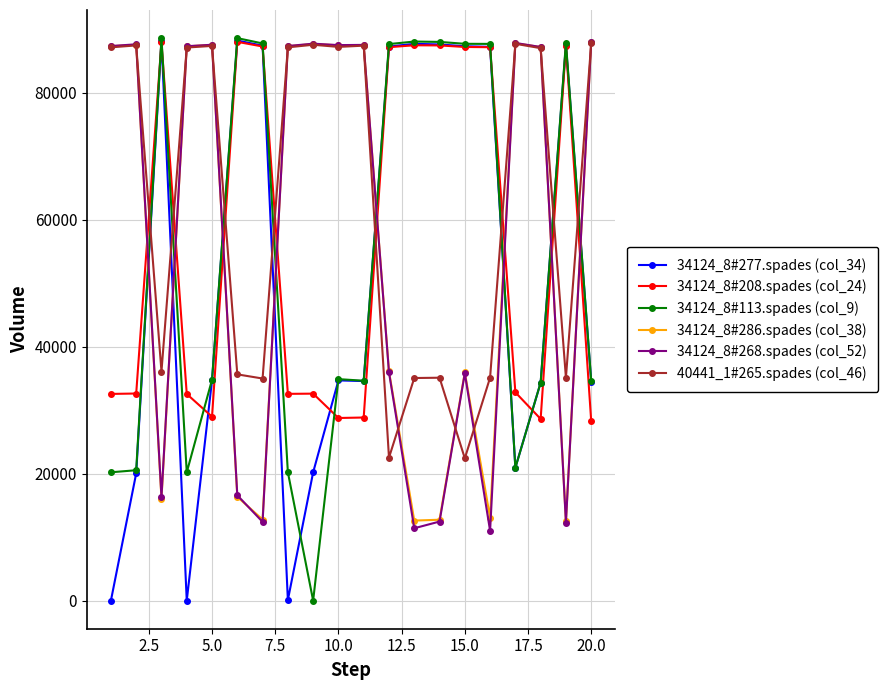

What is the maximum value shown in the chart?

88625